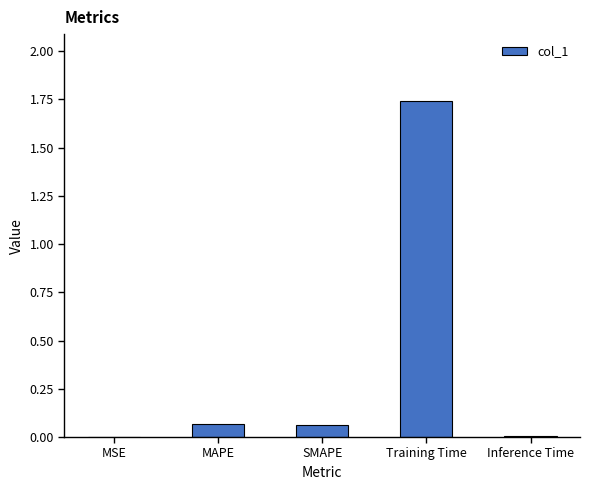

Which label corresponds to the largest value in the chart?

Training Time